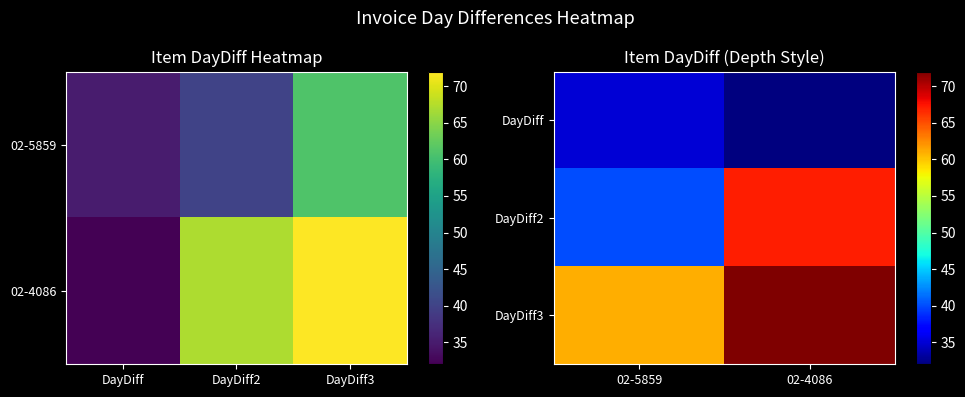

What is the average value of the DayDiff series?

34